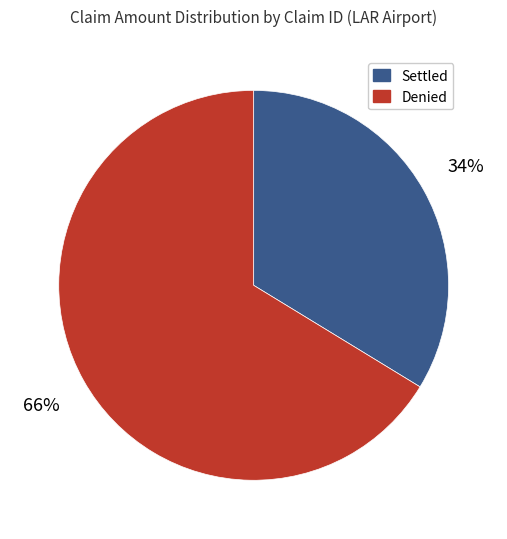

Which slice represents more than half of the pie?

Denied